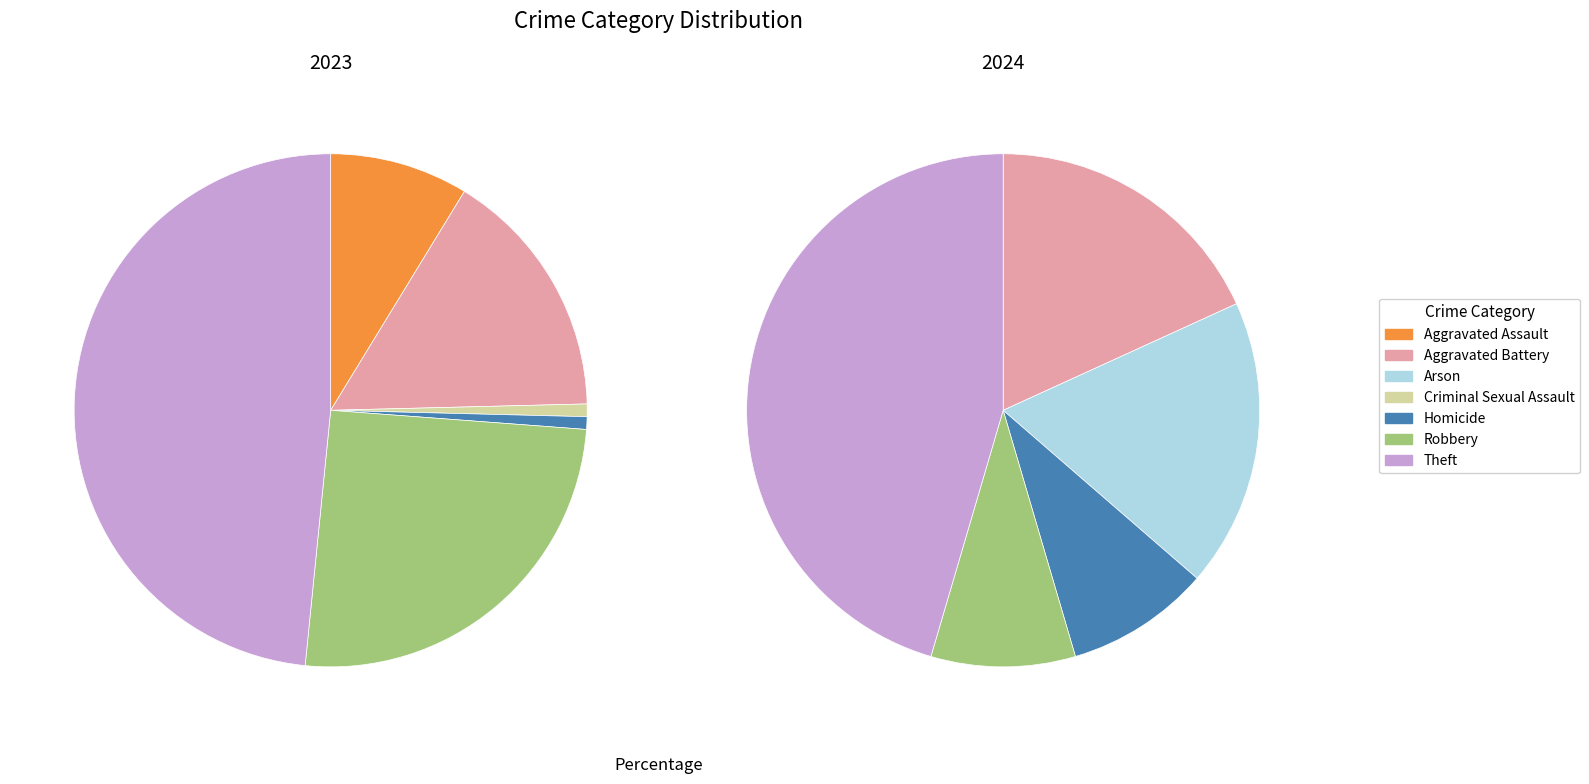

Count the number of slices in the pie.

7